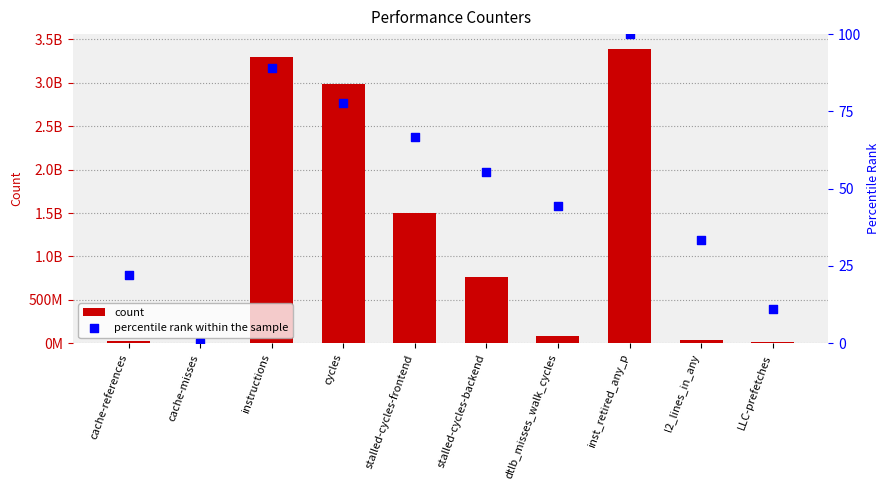

Which series contains the highest Y value?

count